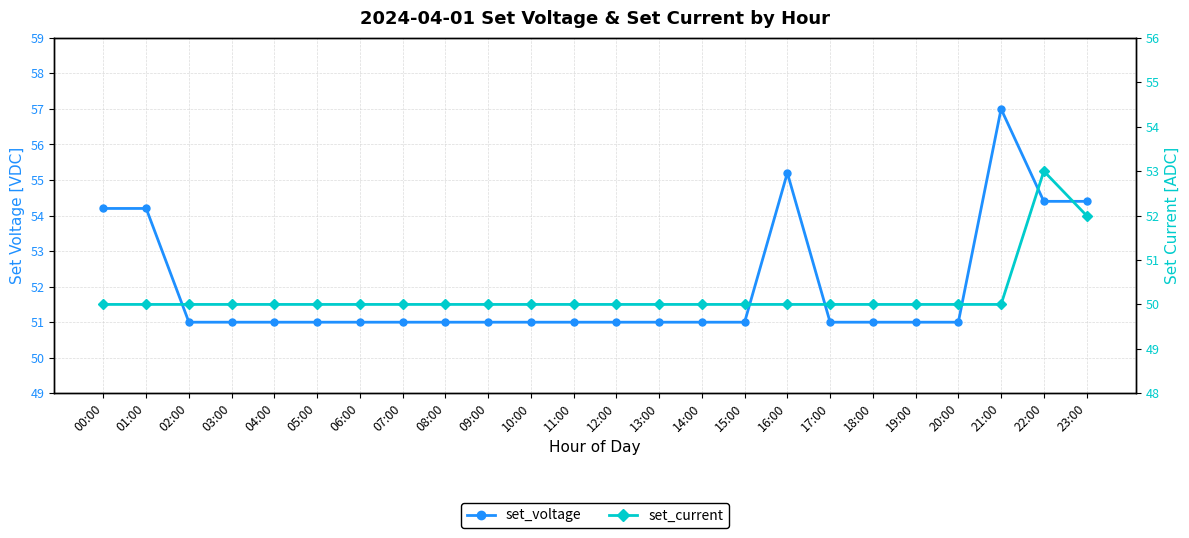

Reading right to left, extract all data points from this chart.

set_voltage: 54.4	54.4	57.0	51.0	51.0	51.0	51.0	55.2	51.0	51.0	51.0	51.0	51.0	51.0	51.0	51.0	51.0	51.0	51.0	51.0	51.0	51.0	54.2	54.2
set_current: 52.0	53.0	50.0	50.0	50.0	50.0	50.0	50.0	50.0	50.0	50.0	50.0	50.0	50.0	50.0	50.0	50.0	50.0	50.0	50.0	50.0	50.0	50.0	50.0